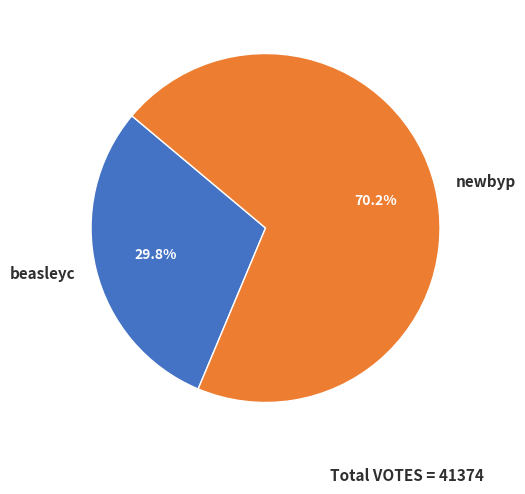

Which slice is the largest?

newbyp